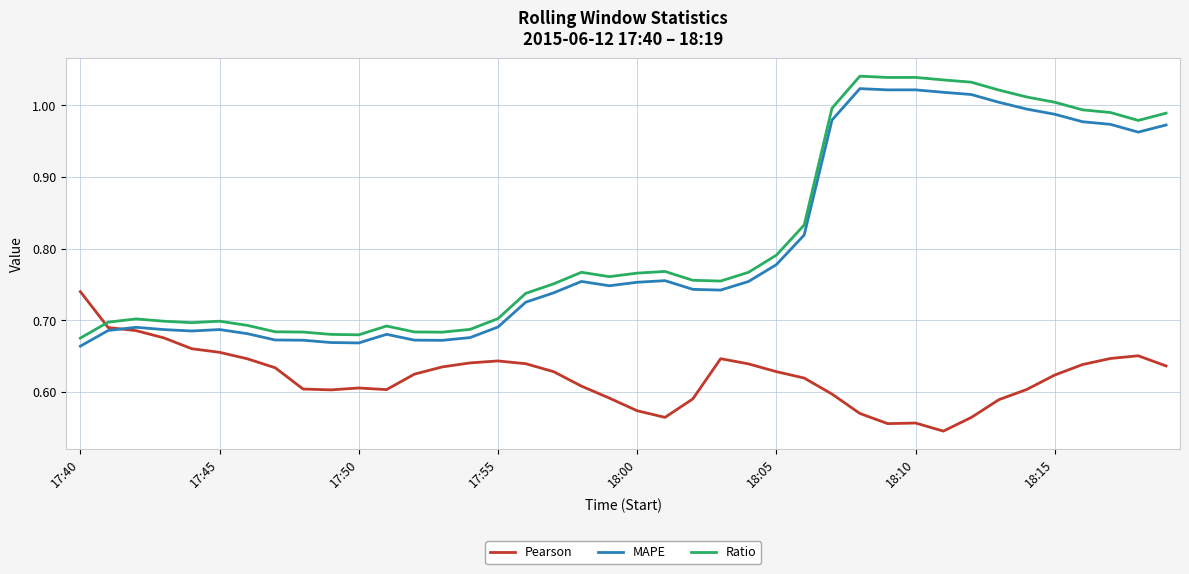

Which series has the largest range (max minus min)?

Ratio